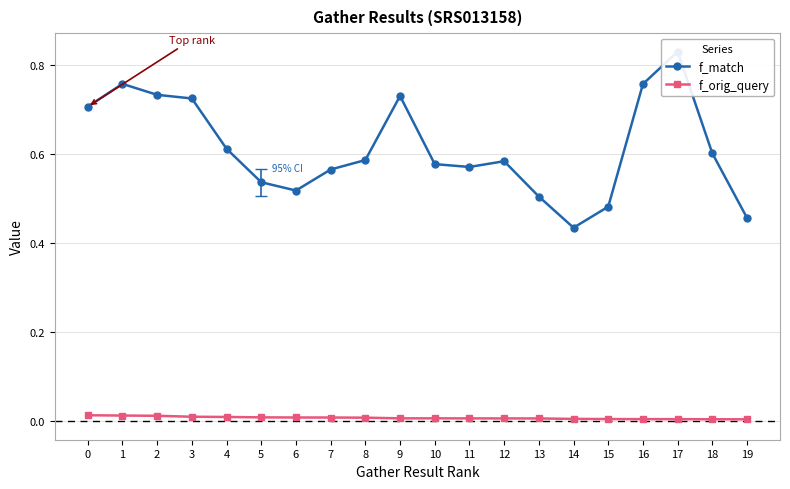

What is the minimum value for f_match?

0.4